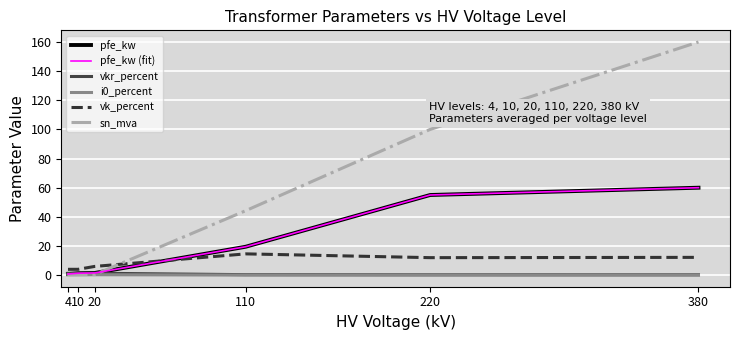

What is the value of the sn_mva point at the 6th from the left?

160.0